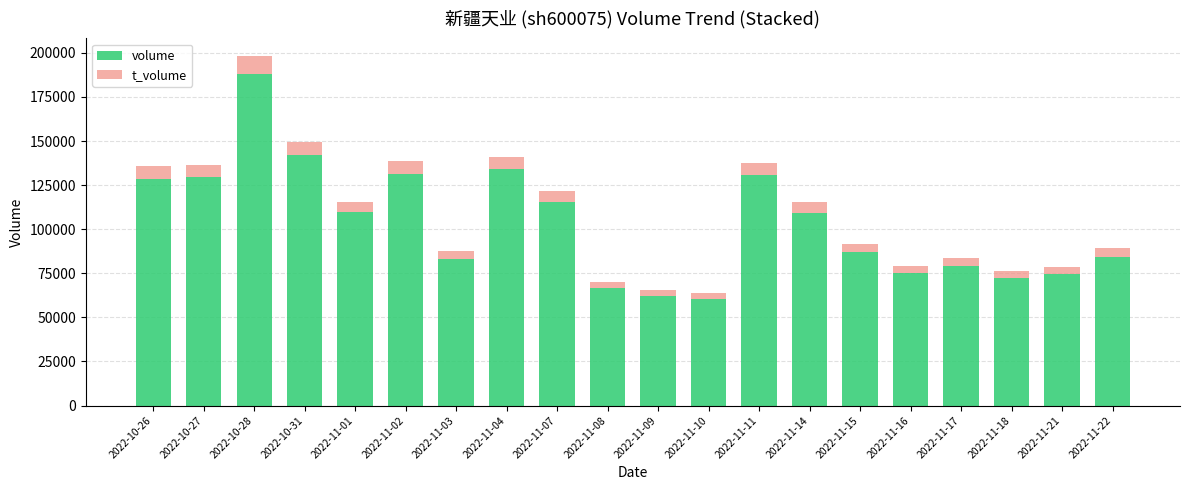

What is the sum of all volume values?

2064298